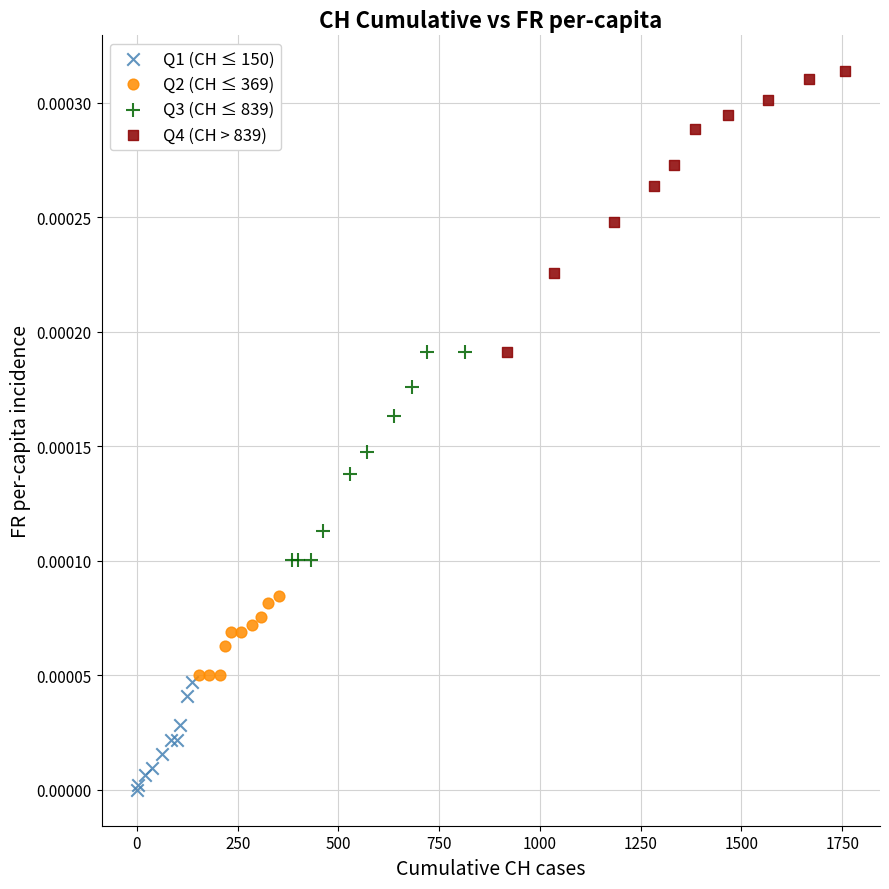

Which series contains the highest Y value?

Q4 (CH > 839)